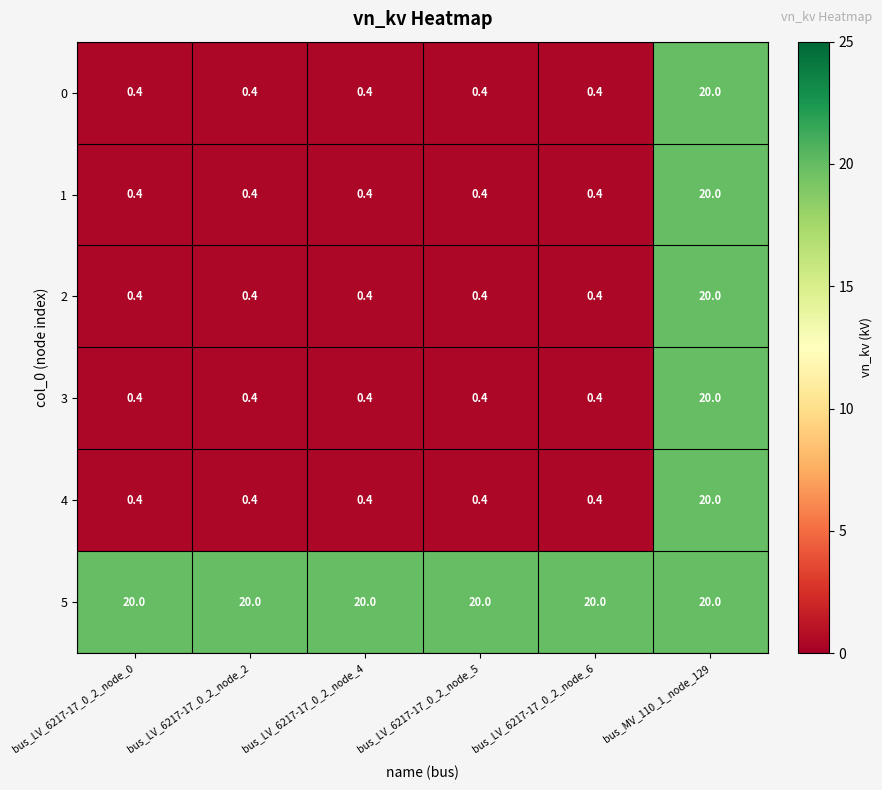

What value does the 1 series have at bus_LV_6217-17_0_2_node_4?

0.4